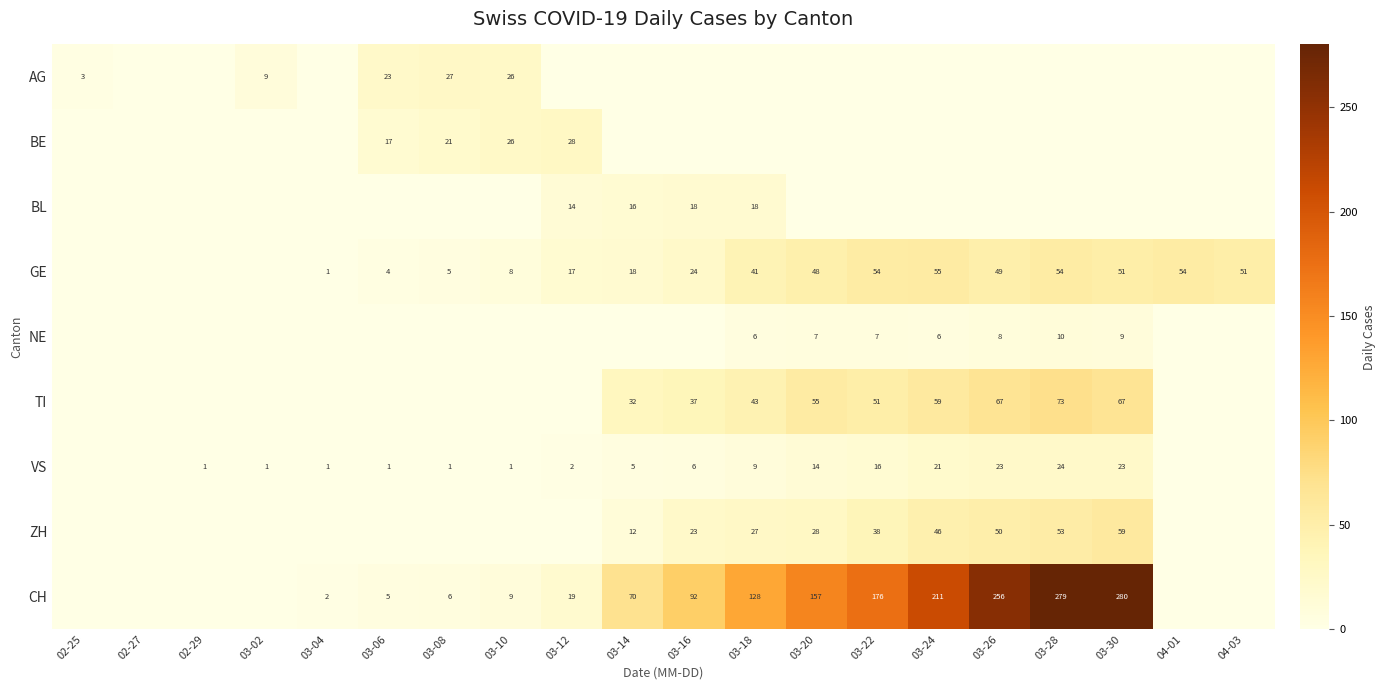

The value of VS at 03-02 is 0. True or false?

False